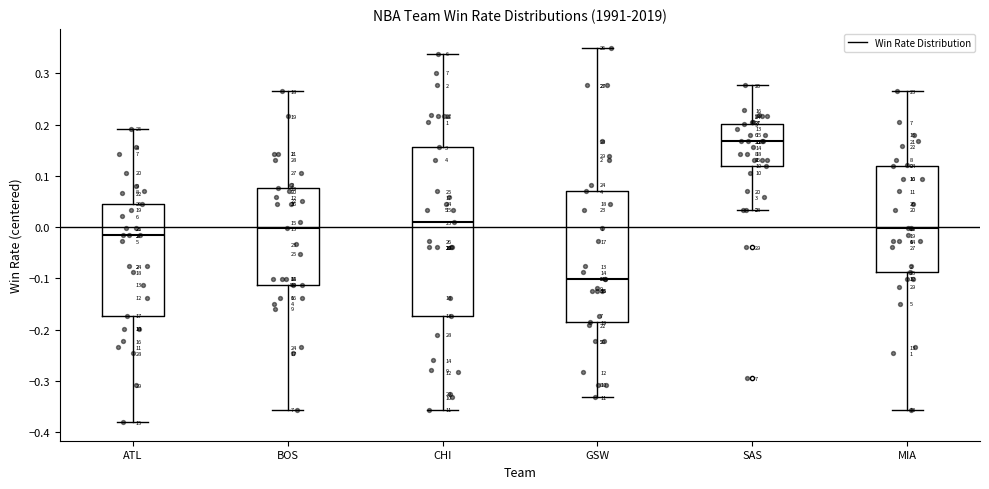

Which box's median line is the lowest?

GSW